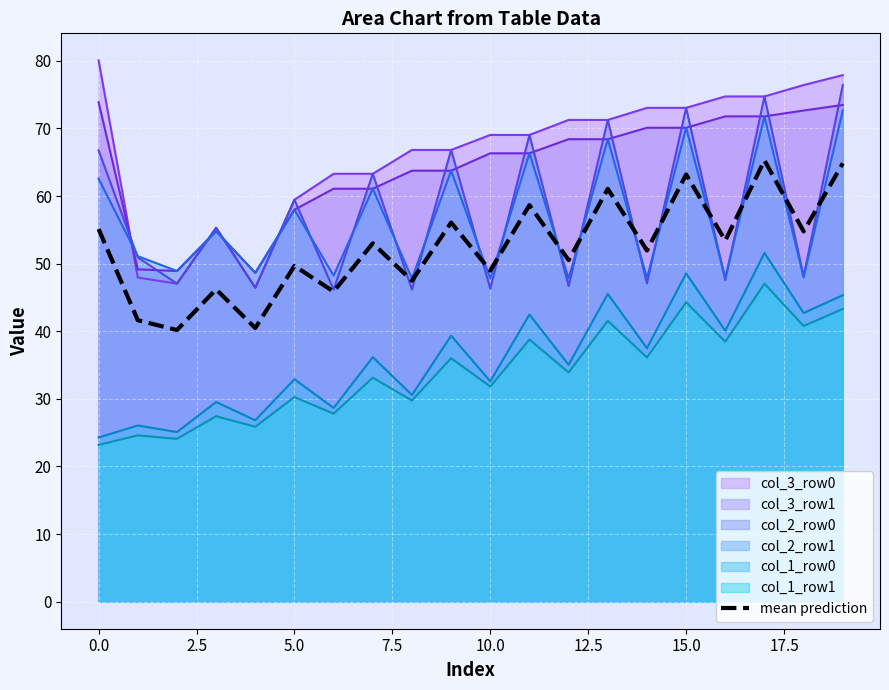

True or false: col_3_row1 and col_1_row0 intersect in this chart.

False